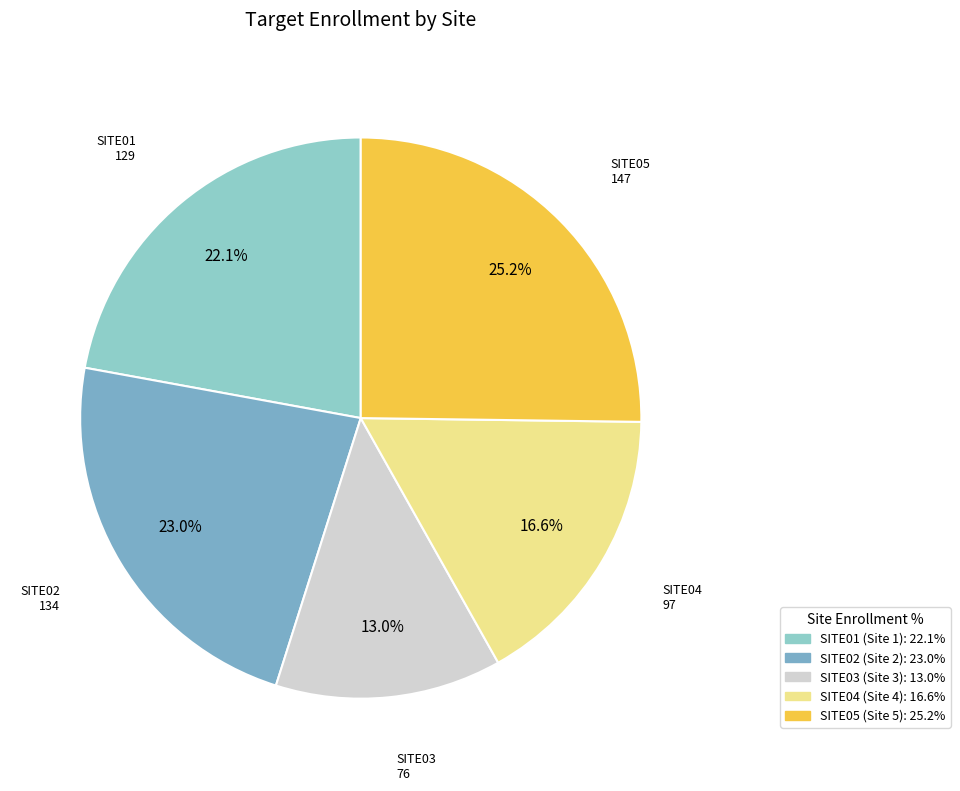

True or false: SITE02 accounts for 8% of the total.

False